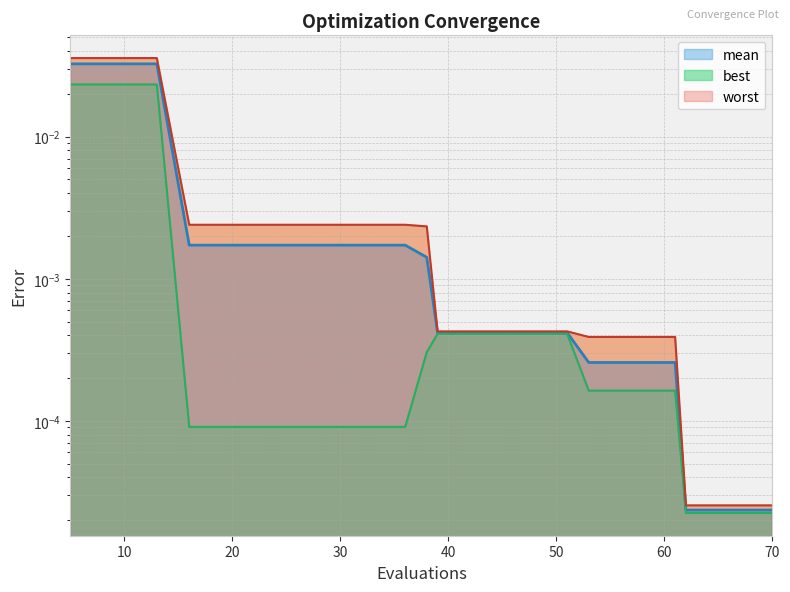

At which label does best reach its peak?

5